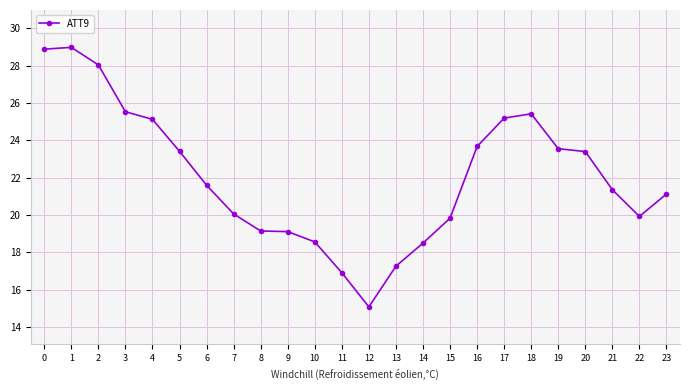

What is the change in value from 1 to 20?

-5.6